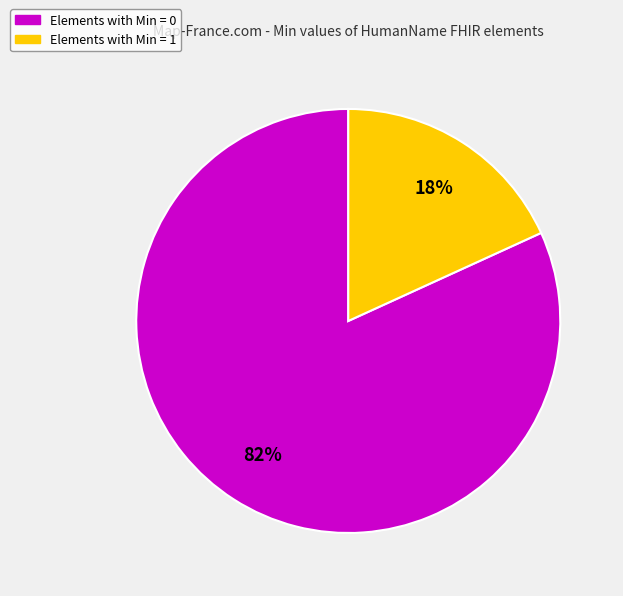

Is there a majority slice in this chart?

Yes